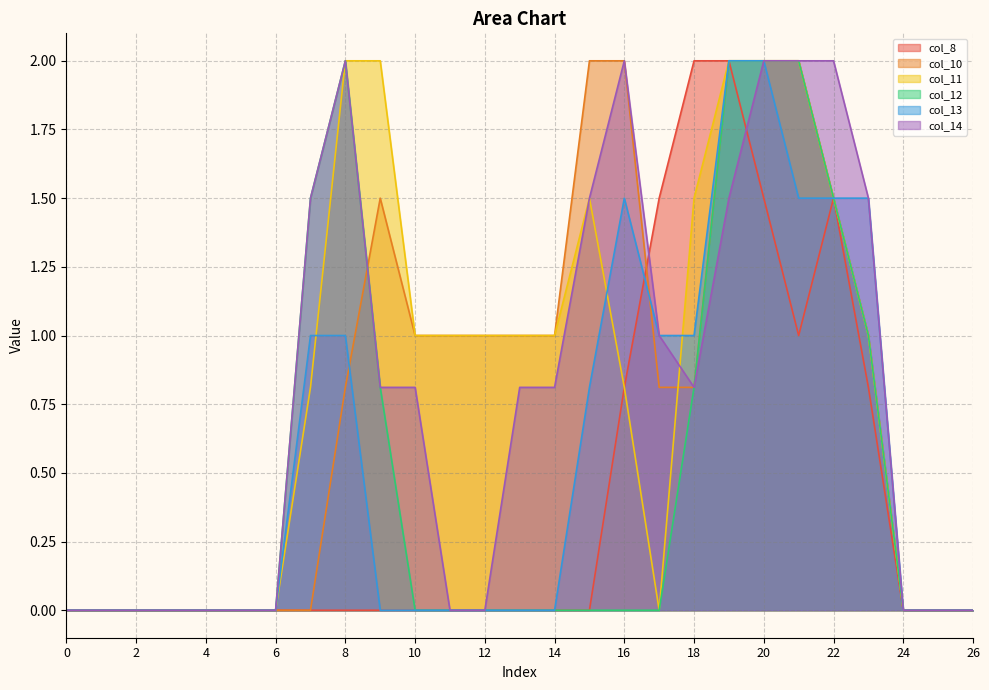

The col_8 series shows 0.9 at 9. True or false?

False